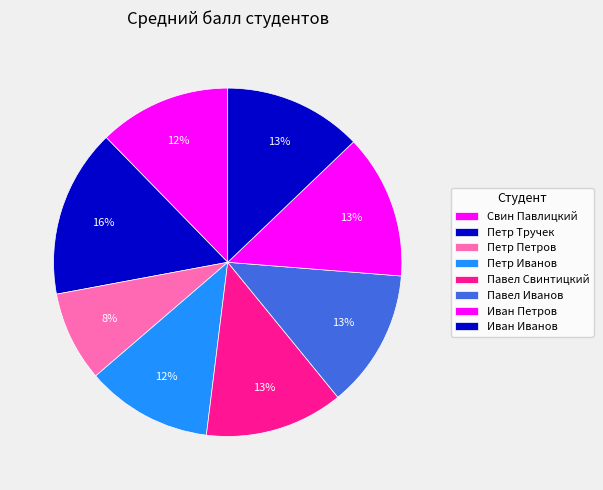

Is there any slice that represents more than half of the pie?

No